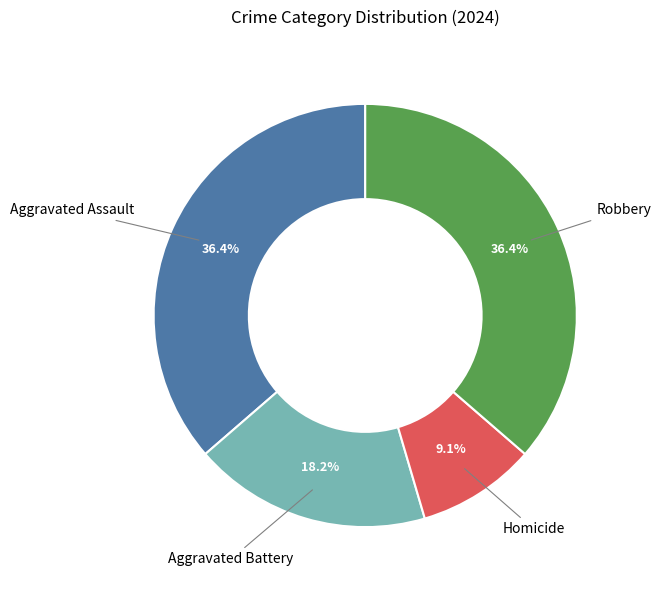

To the nearest percent, what is the difference between the largest and smallest slice percentages?

27%